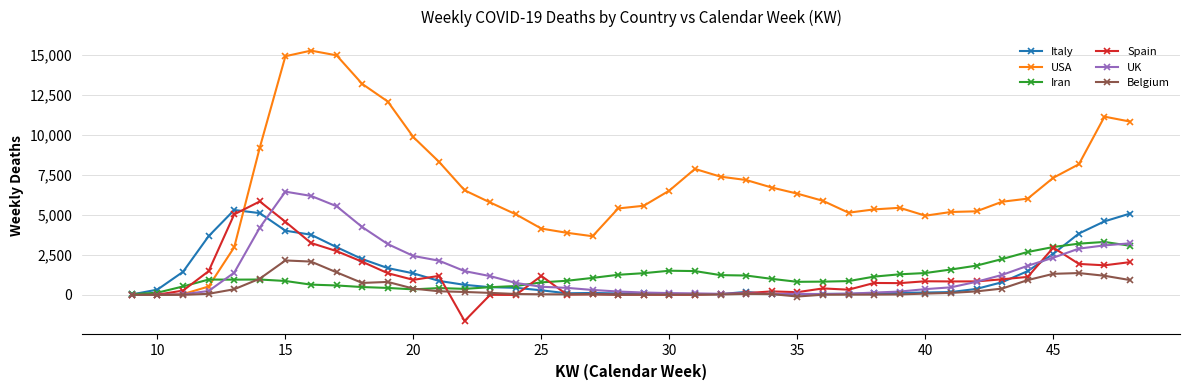

Count the number of categories in the chart.

40